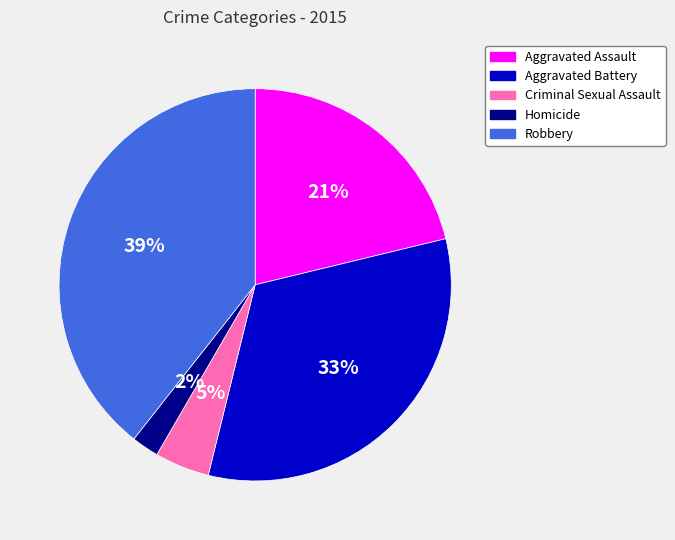

Which has a higher value, Robbery or Aggravated Assault?

Robbery